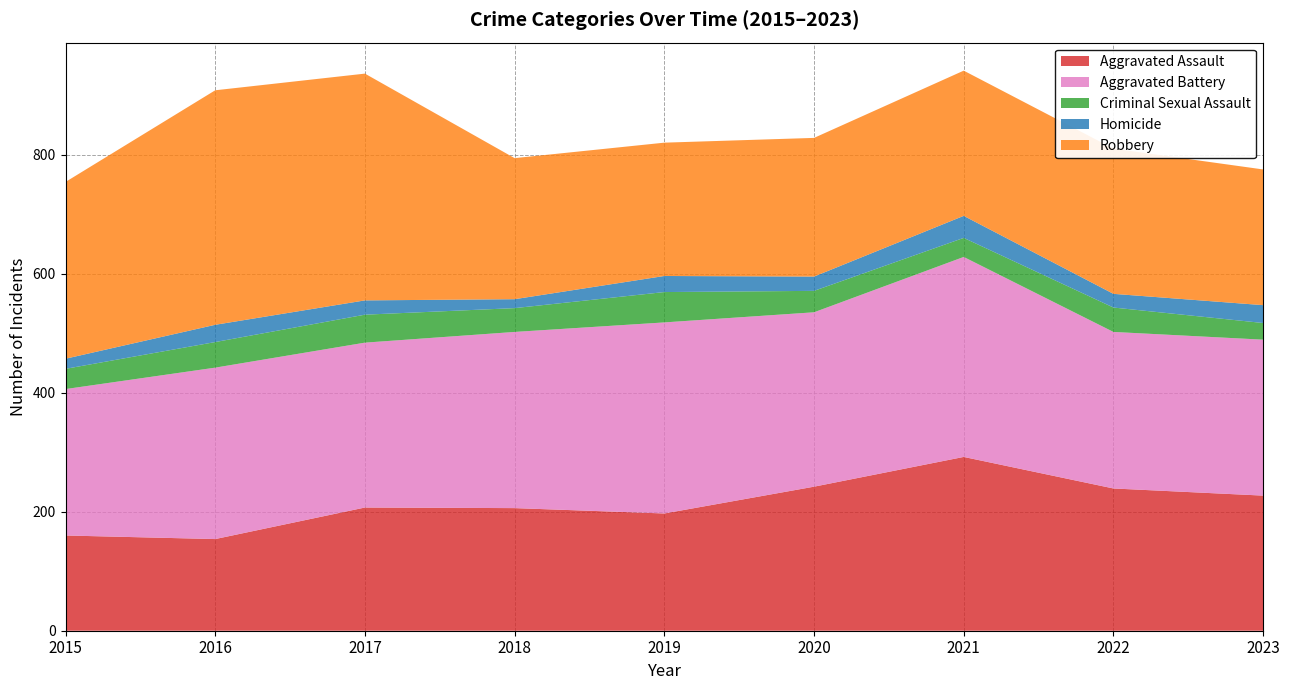

Reading right to left, what are all the values shown in this chart?

Aggravated Assault: 2023=227	2022=239	2021=292	2020=242	2019=197	2018=206	2017=207	2016=154	2015=160
Aggravated Battery: 2023=262	2022=263	2021=336	2020=293	2019=321	2018=296	2017=277	2016=288	2015=246
Criminal Sexual Assault: 2023=28	2022=41	2021=32	2020=36	2019=51	2018=40	2017=47	2016=43	2015=34
Homicide: 2023=30	2022=23	2021=37	2020=24	2019=27	2018=15	2017=24	2016=29	2015=17
Robbery: 2023=228	2022=244	2021=244	2020=233	2019=224	2018=237	2017=381	2016=394	2015=297